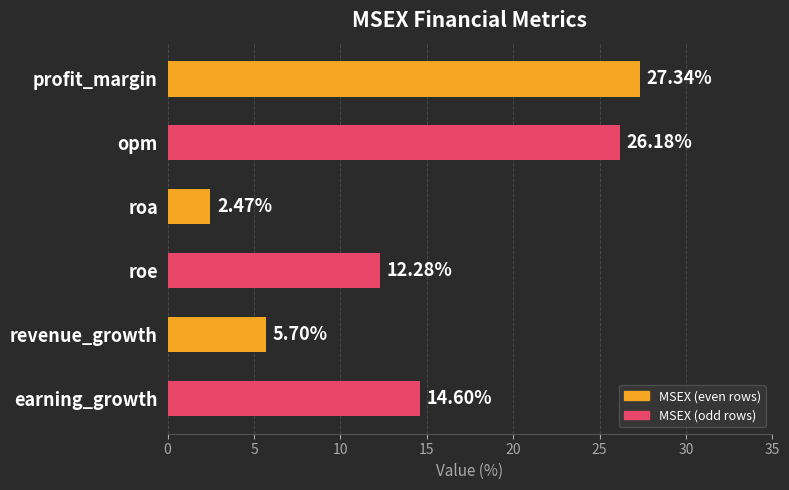

Are the bars grouped side by side (vs. stacked)?

No